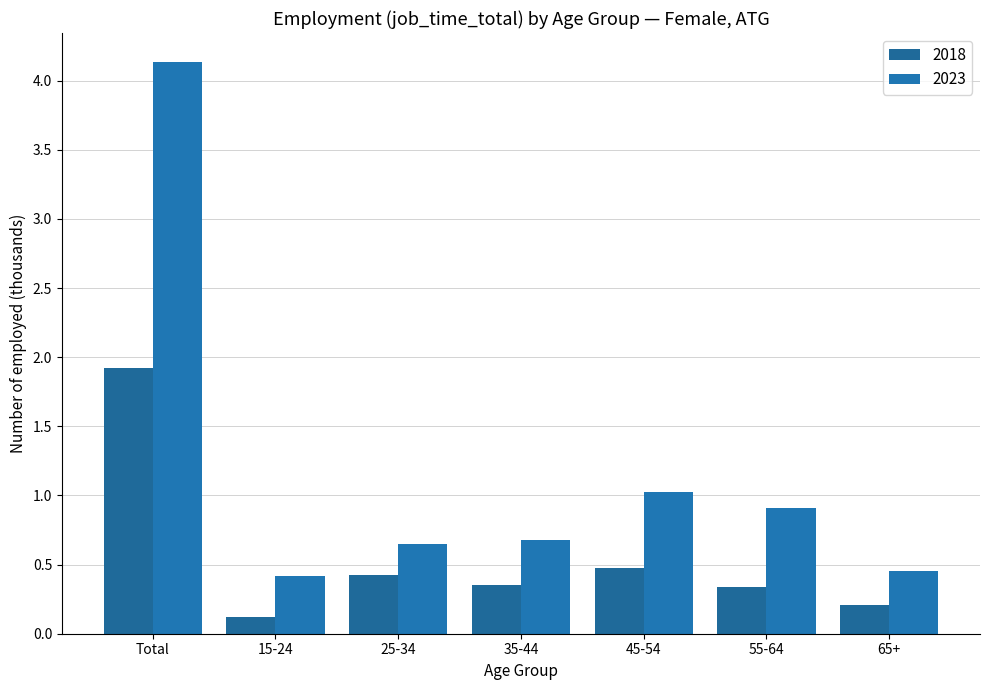

At which label is 2018 closest to 1?

45-54